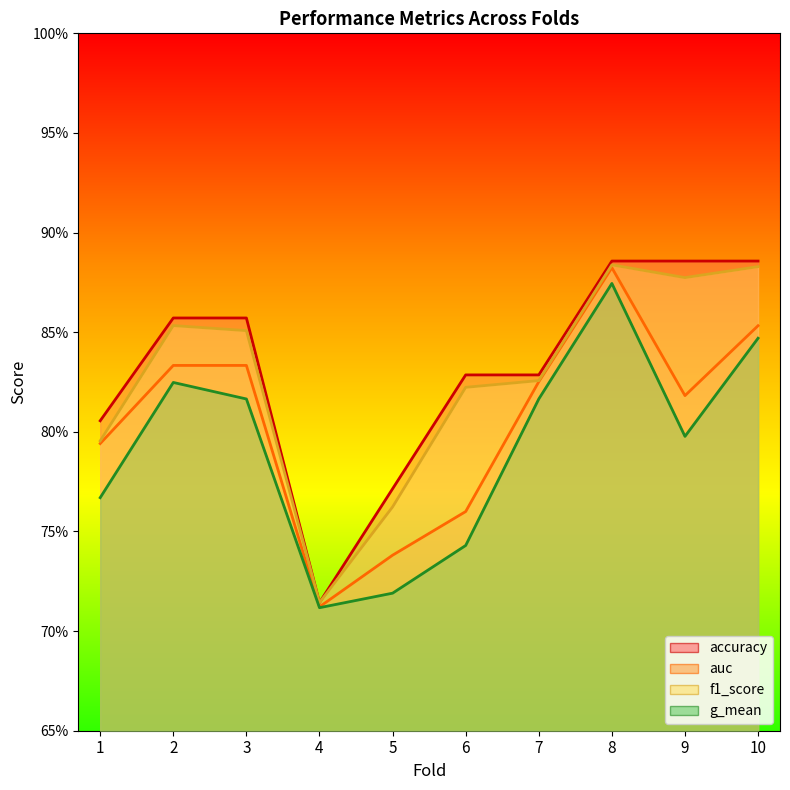

The f1_score series shows 0.9 at 2. True or false?

True